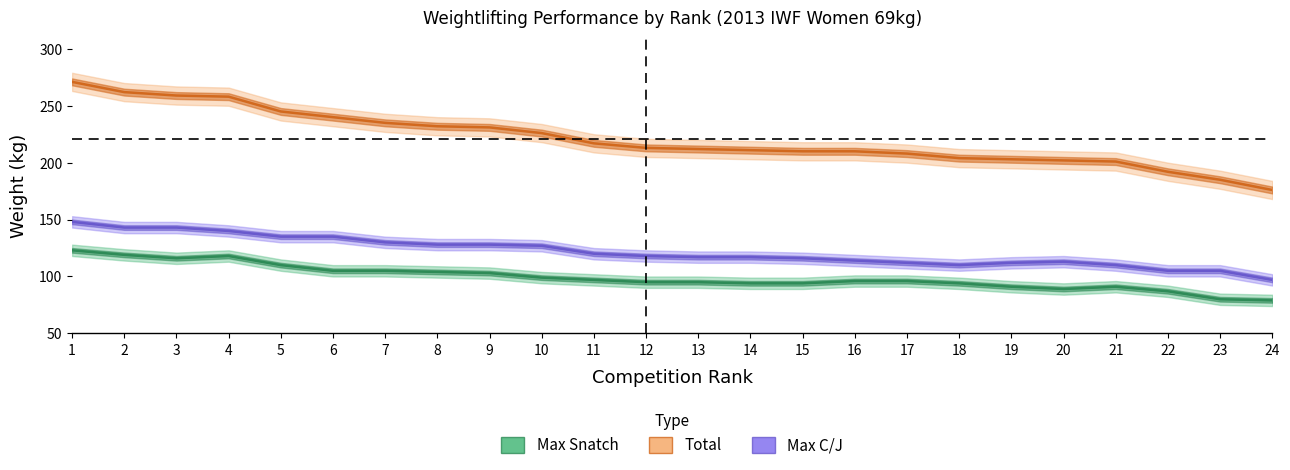

The value of Total at 3 is 259. True or false?

True